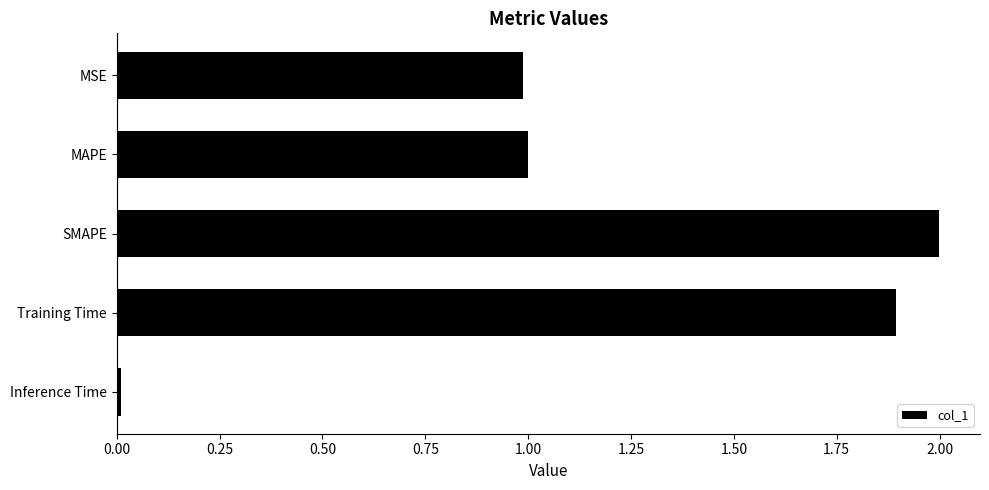

What is the label of the 4th bar from the bottom?

MAPE